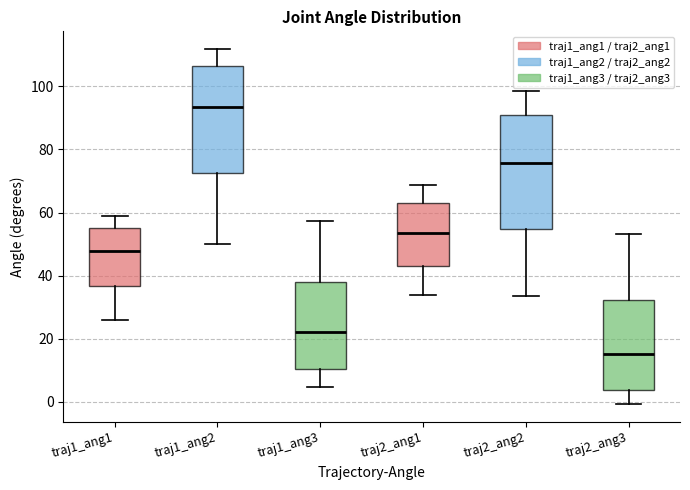

Comparing the boxes themselves (not the whiskers), which one is the tallest?

traj2_ang2